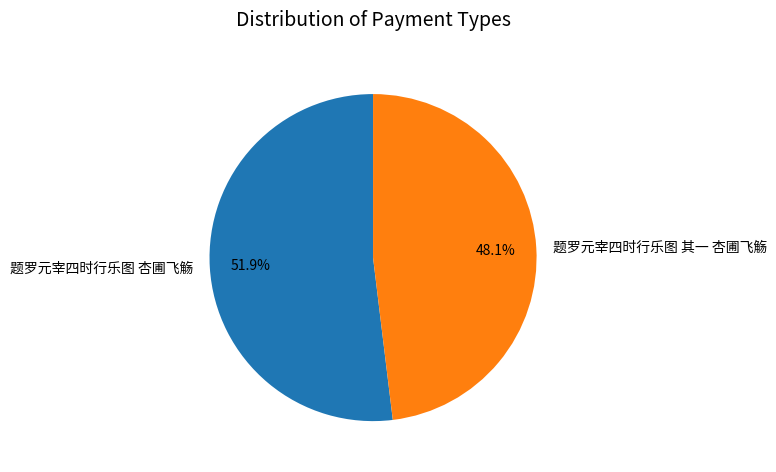

How many segments does this pie chart have?

2